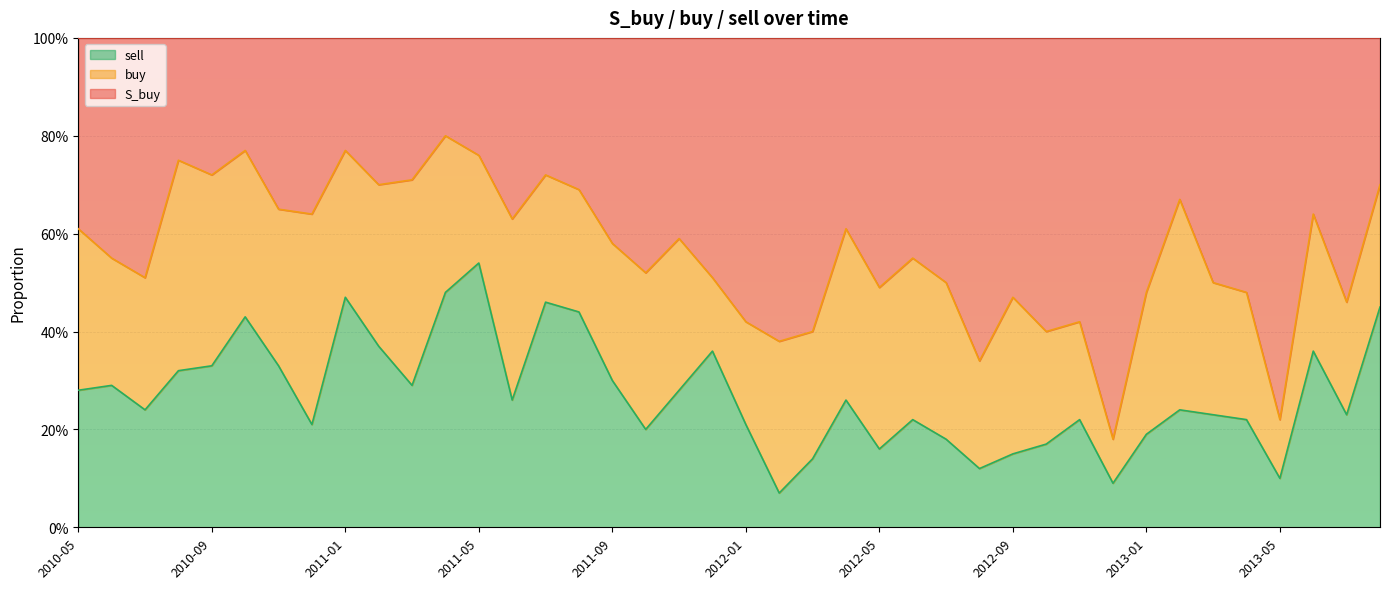

Does the chart display data point markers on the line(s)?

No